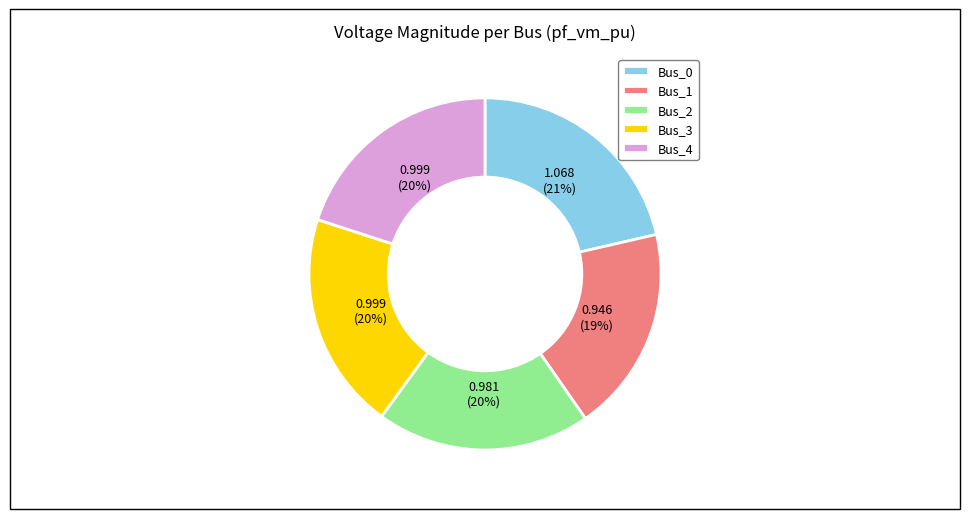

The Bus_2 slice represents 20% of the pie. True or false?

True